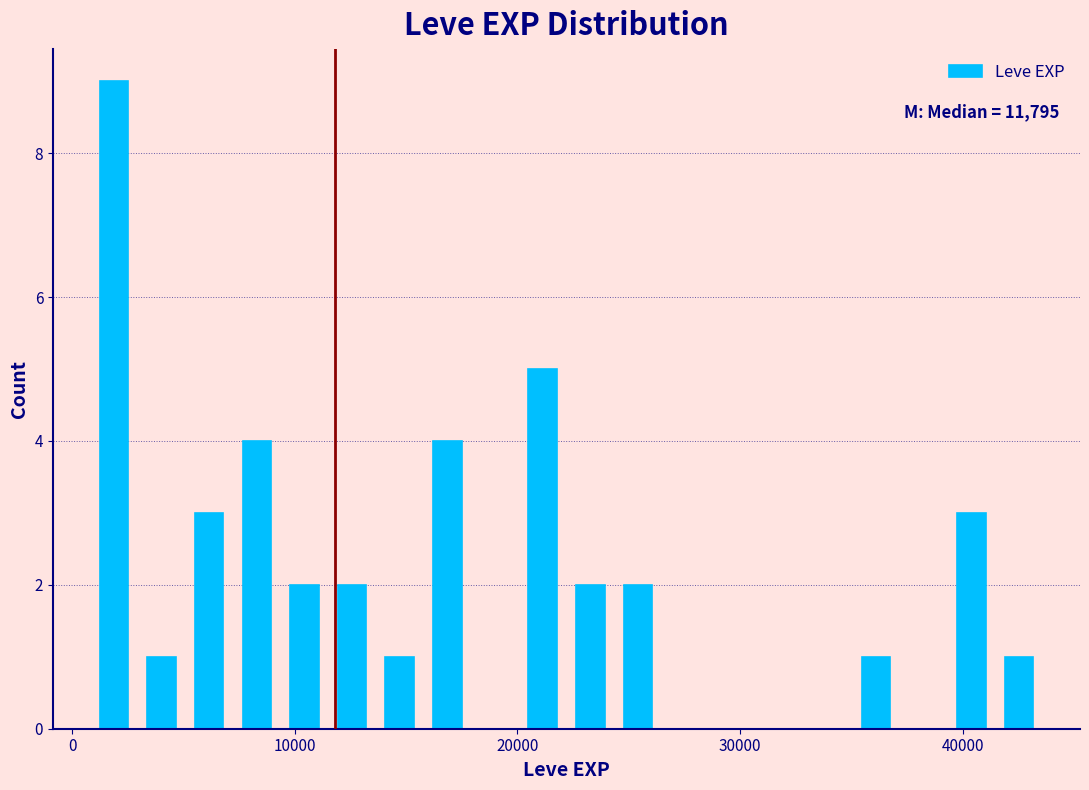

Read against the x-axis, roughly where is the centre of the tallest bar?

2000